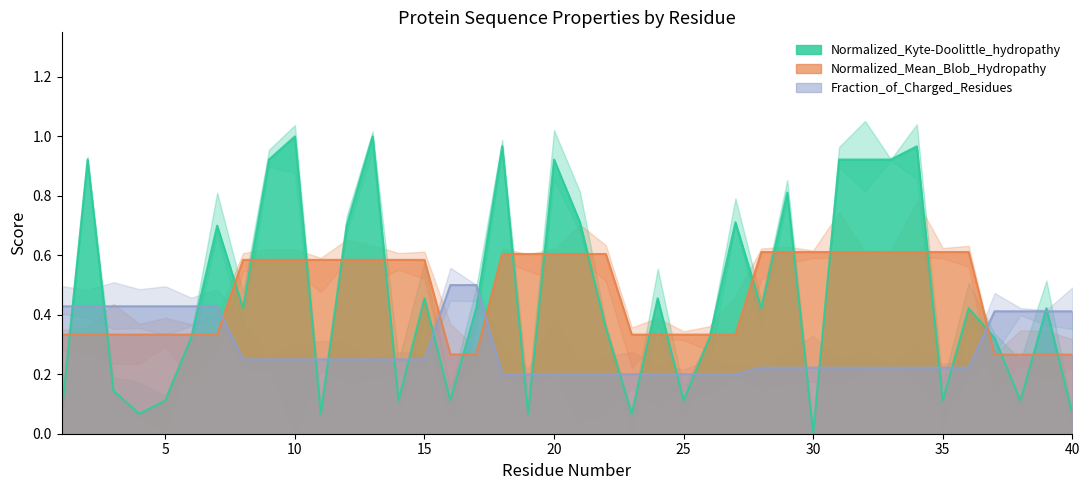

Which category has the lowest value in the Normalized_Kyte-Doolittle_hydropathy series?

30